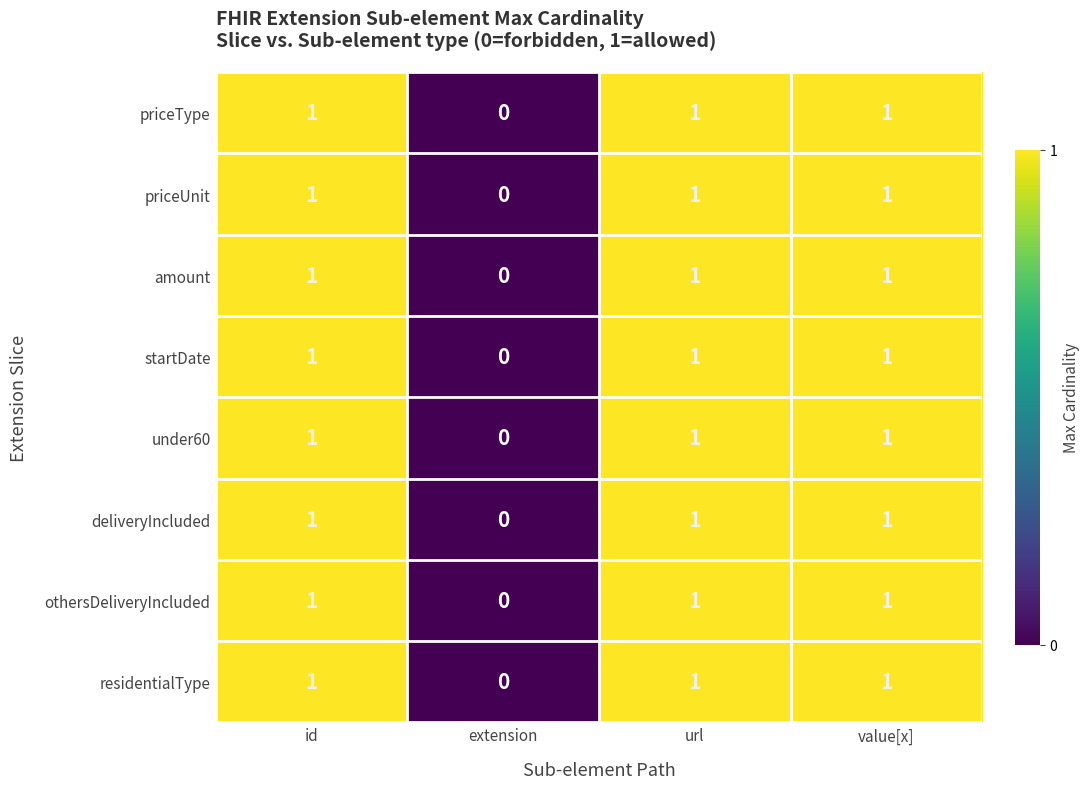

At which label is priceType closest to 0?

extension